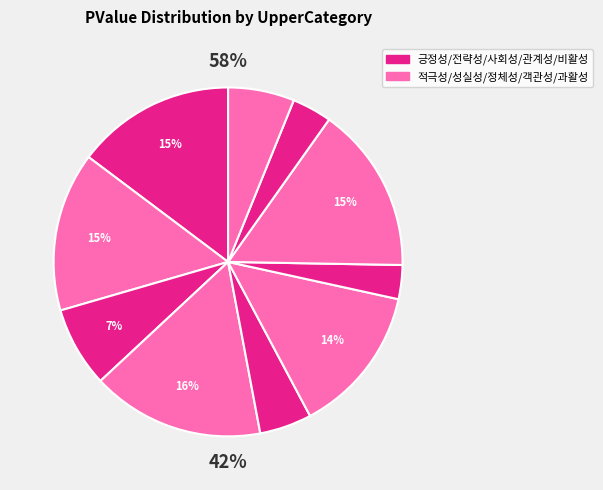

Is there any slice that represents more than half of the pie?

No